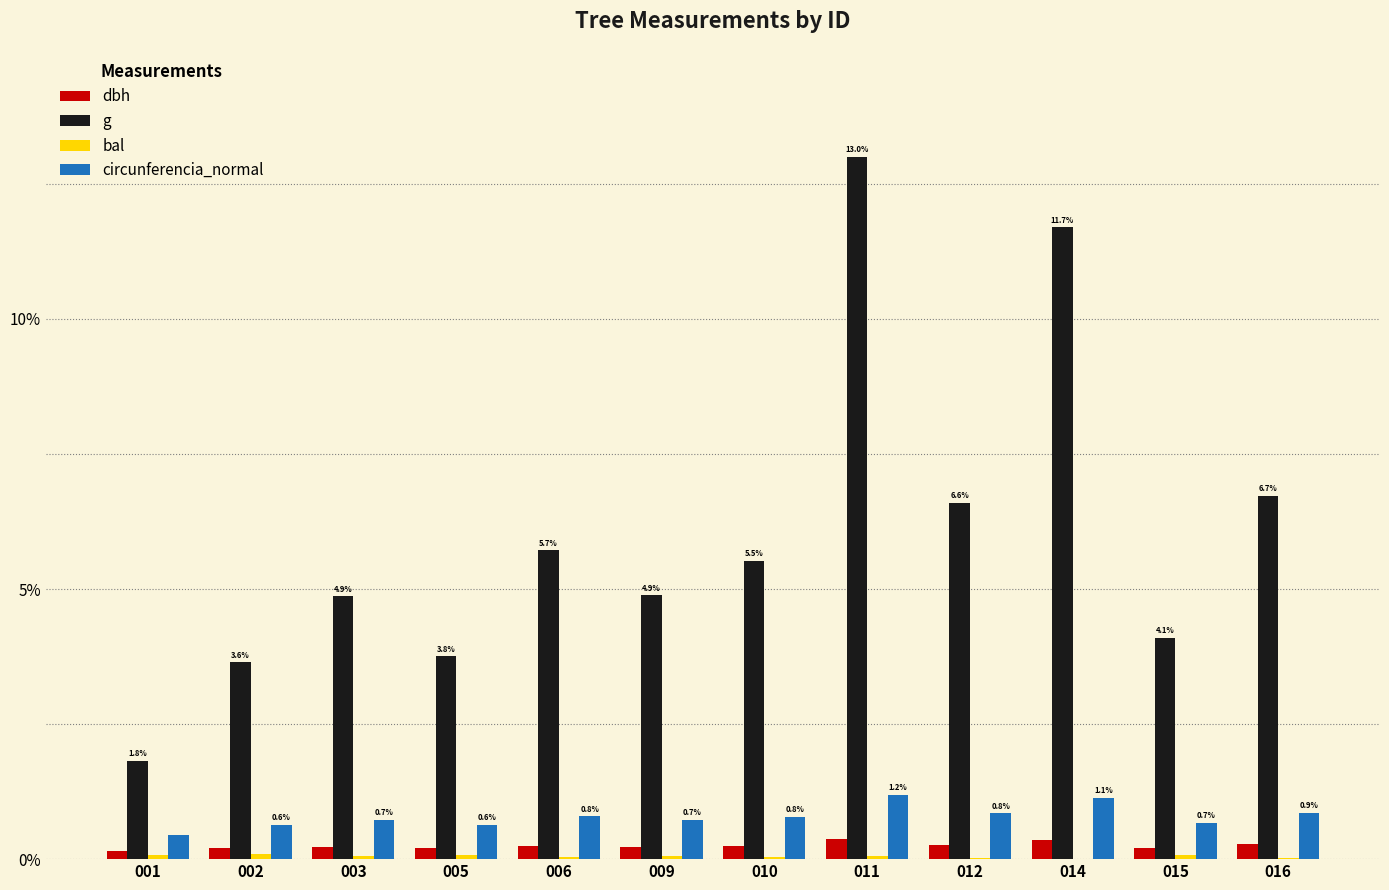

Between 012 and 014, which series saw the biggest shift?

g